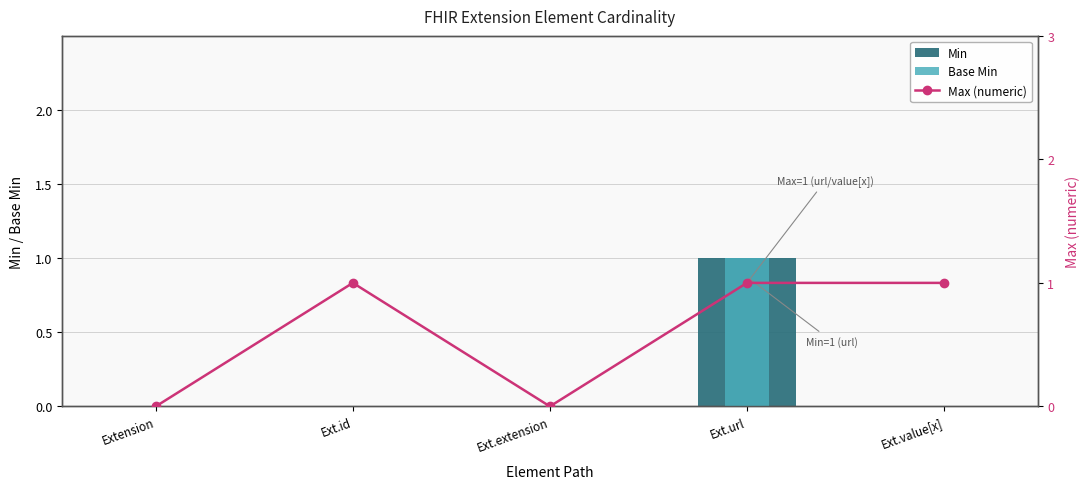

How many categories are shown in the chart?

5